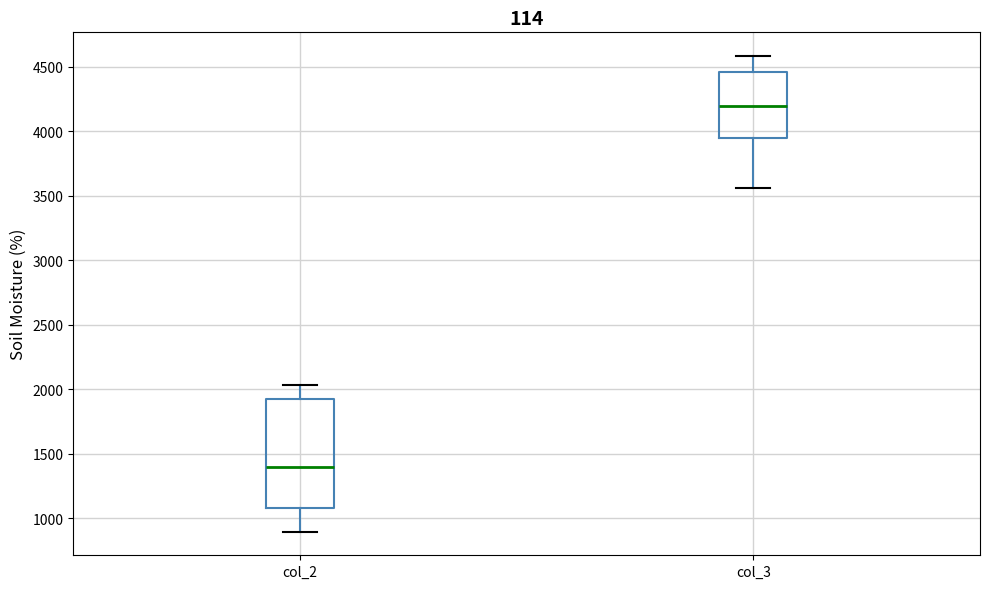

Reading left to right, read every box against the y-axis: the position of its median line, the range the box covers, and the ends of its whiskers. The values are not printed on the chart, so give them approximately, as read against the axis.

col_2: median 1400, box 1100 to 1950, whiskers 900 to 2050
col_3: median 4200, box 3950 to 4450, whiskers 3550 to 4600